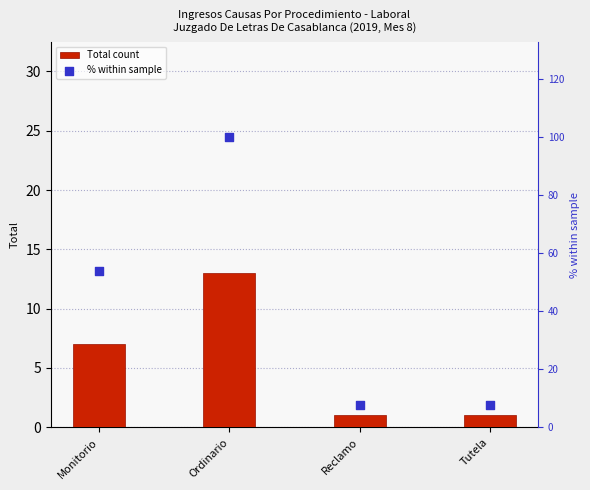

Which series has the largest Y range (max minus min)?

% within sample